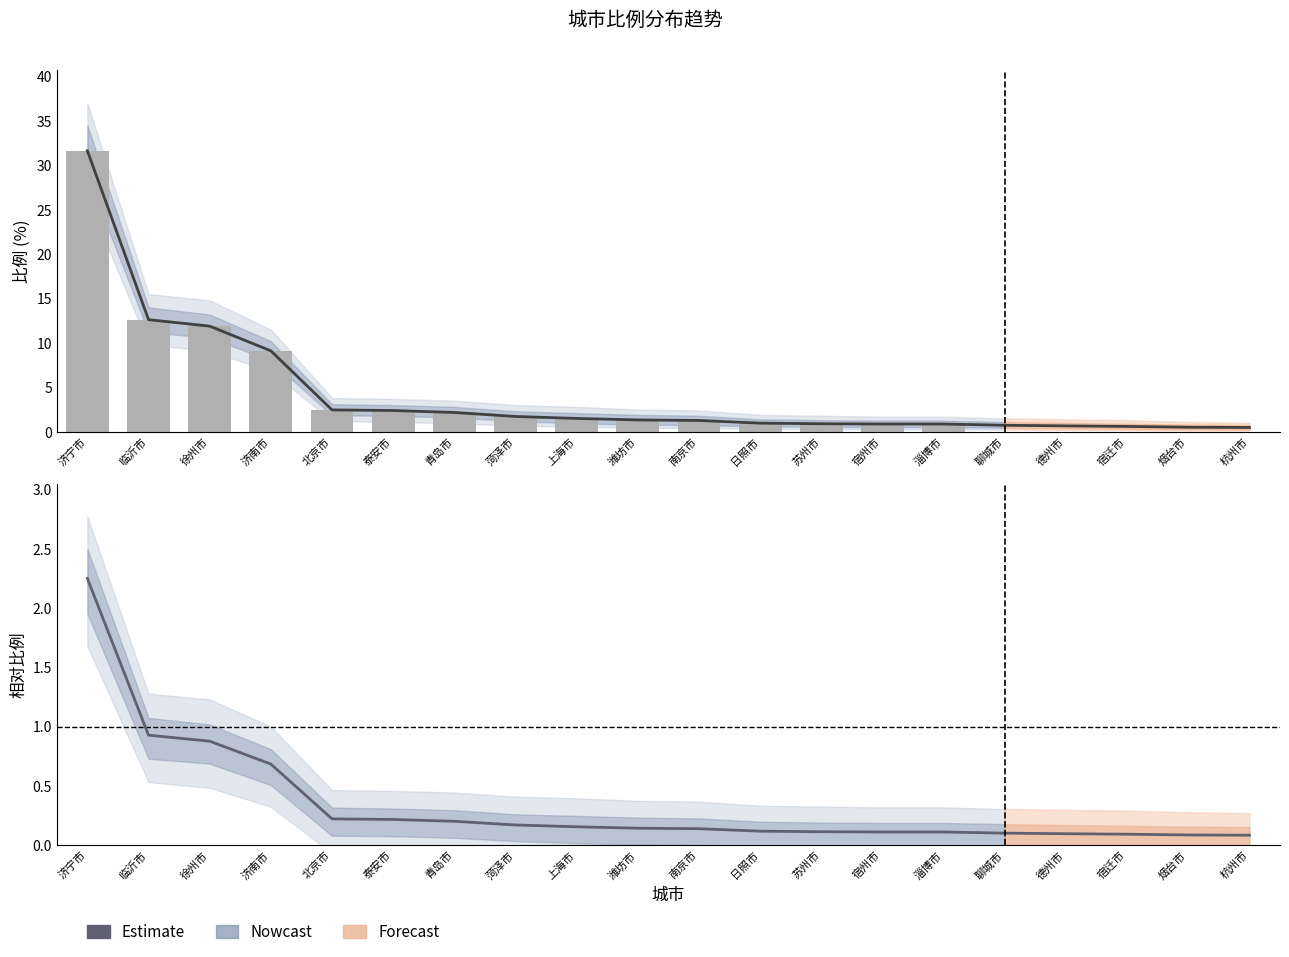

Rank the categories by value from lowest to highest.

杭州市, 烟台市, 宿迁市, 德州市, 聊城市, 宿州市, 淄博市, 苏州市, 日照市, 南京市, 潍坊市, 上海市, 菏泽市, 青岛市, 泰安市, 北京市, 济南市, 徐州市, 临沂市, 济宁市